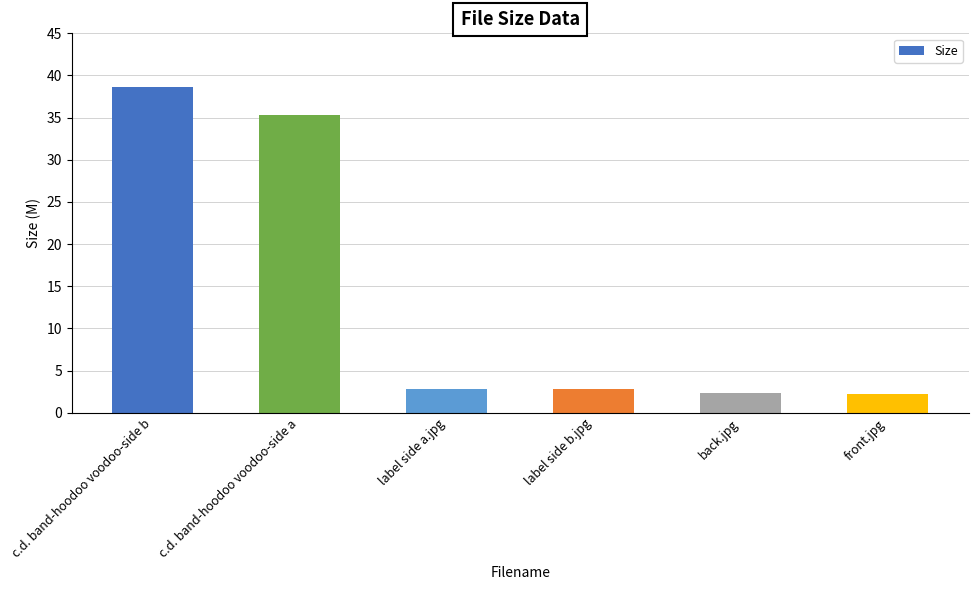

What is the change in value from c.d. band-hoodoo voodoo-side a to front.jpg?

-33.0